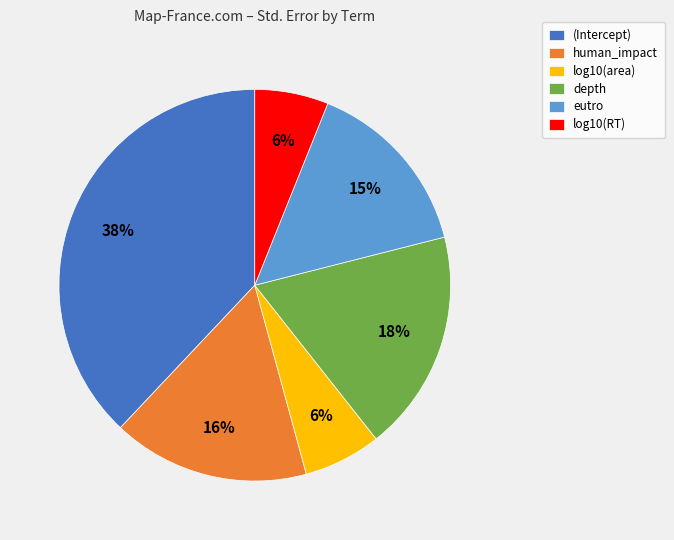

The log10(RT) slice represents 21% of the pie. True or false?

False